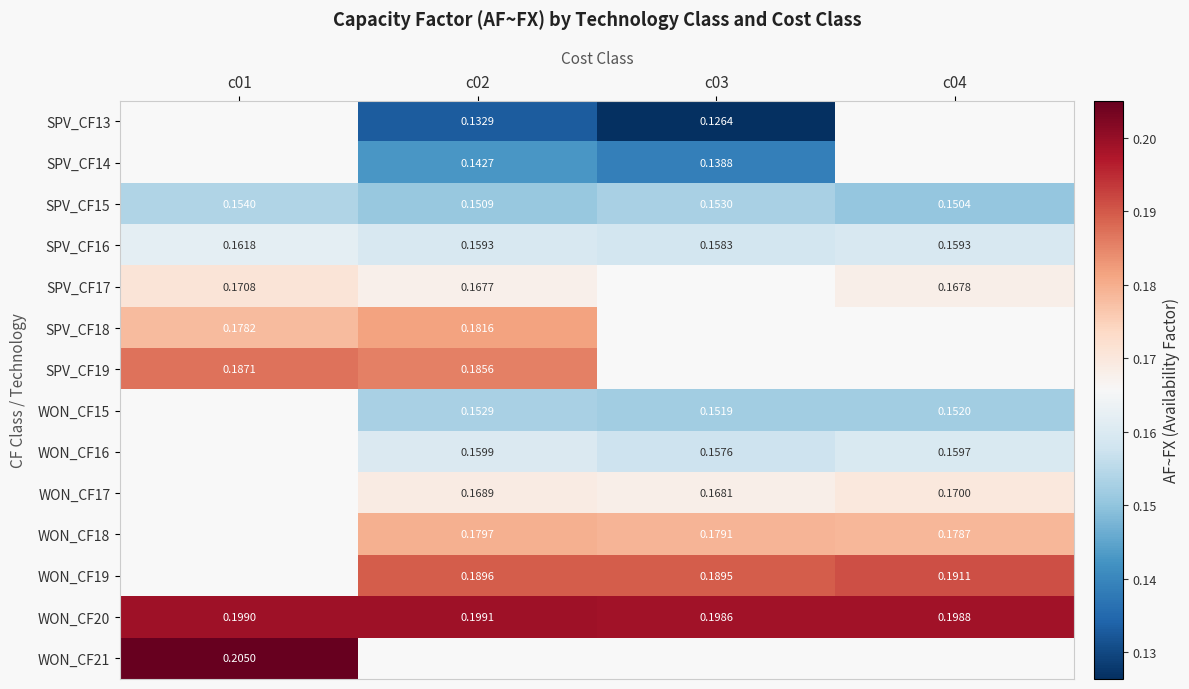

What is the lowest value of the SPV_CF18 series?

0.2